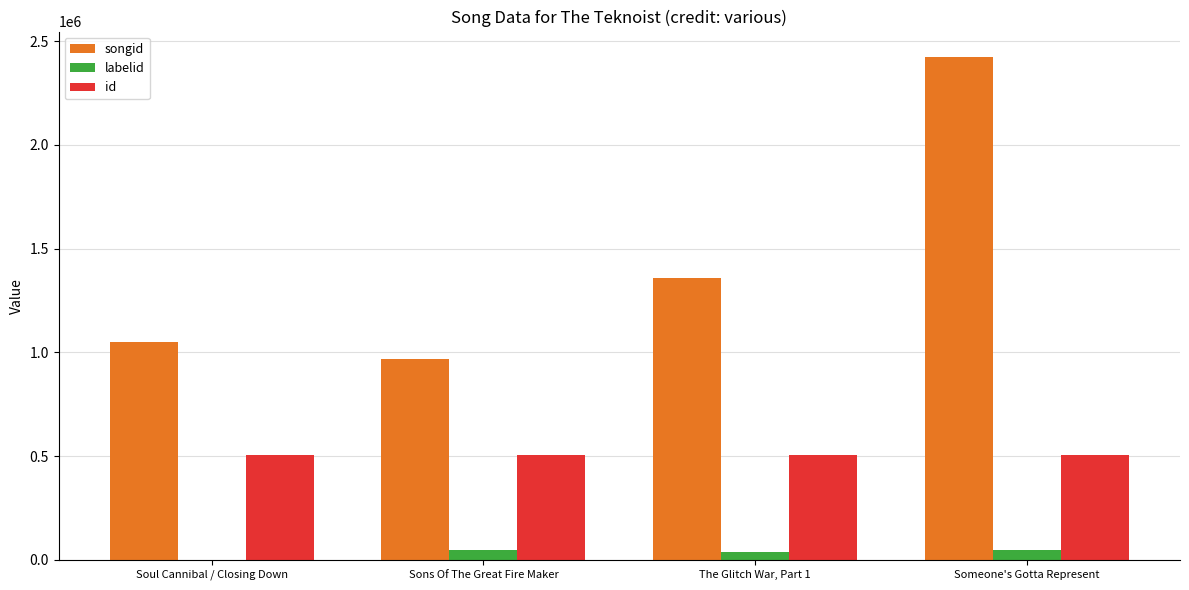

True or false: songid has a value of 966701 at Sons Of The Great Fire Maker.

True